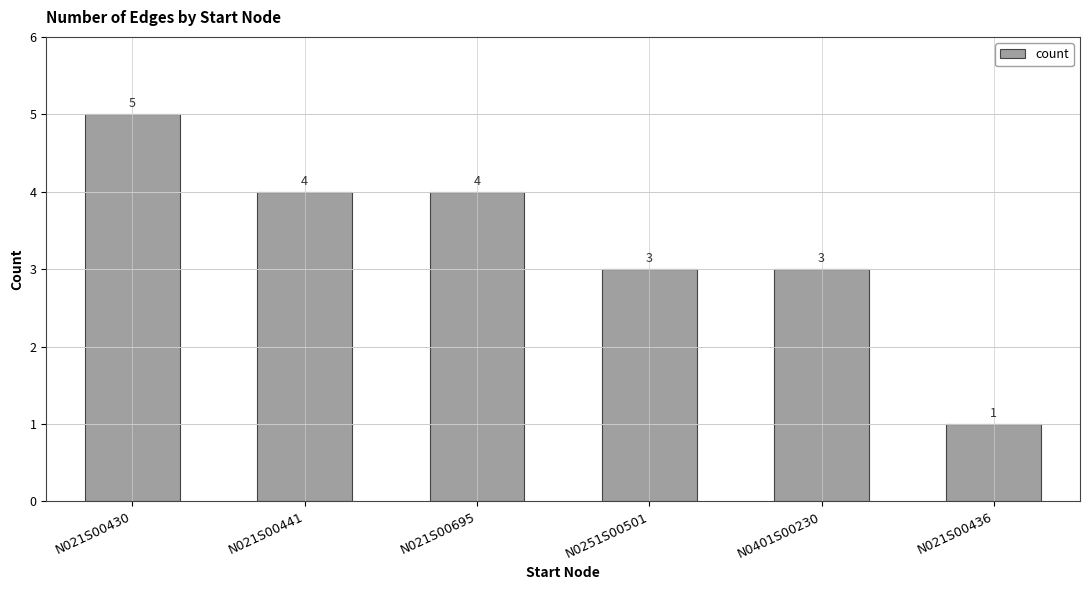

Is it true that the value at N021S00441 is 4?

True